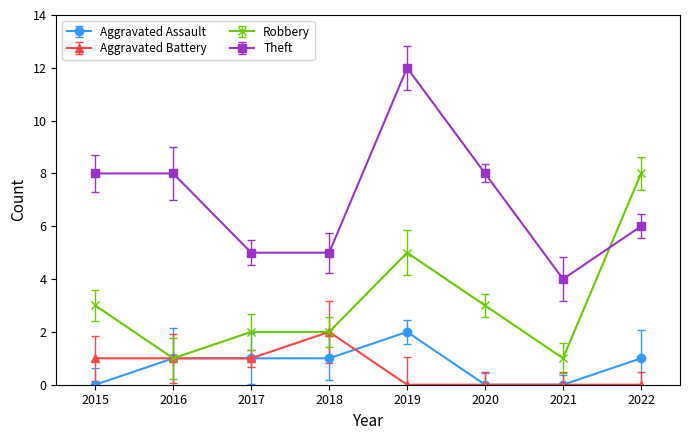

What is the difference between the highest and lowest values at 2016?

7